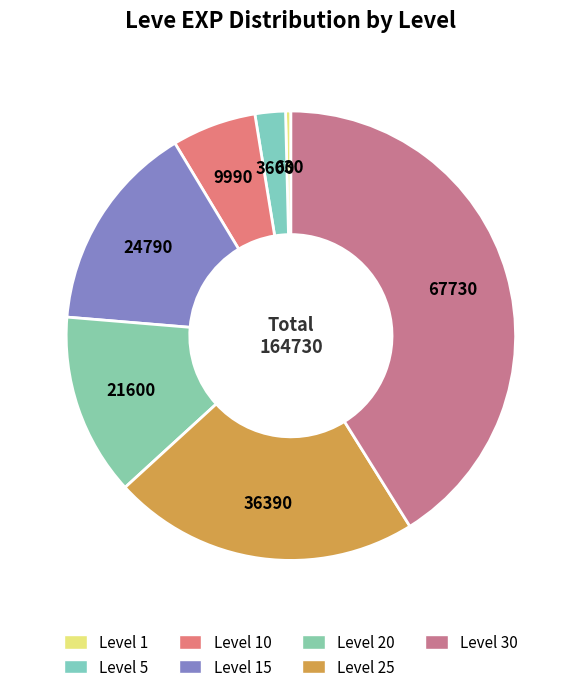

To the nearest percent, what is the difference between the Level 30 and Level 15 slice percentages?

26%